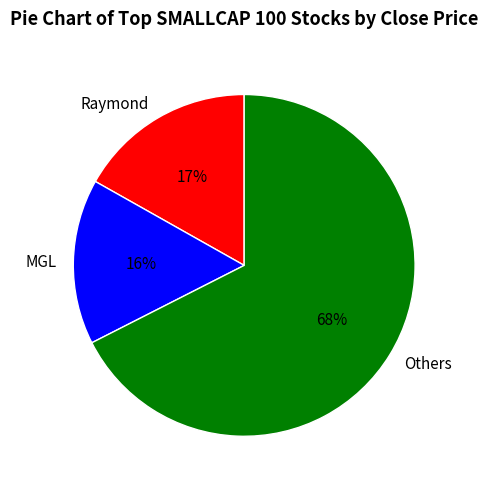

Do Others and Raymond together represent more than half of the pie?

Yes